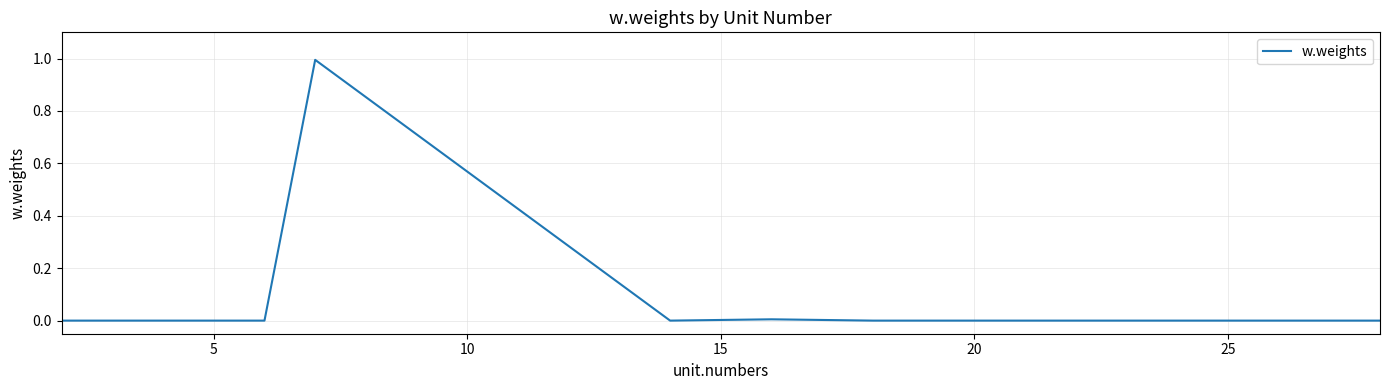

What is the greatest value displayed?

1.0